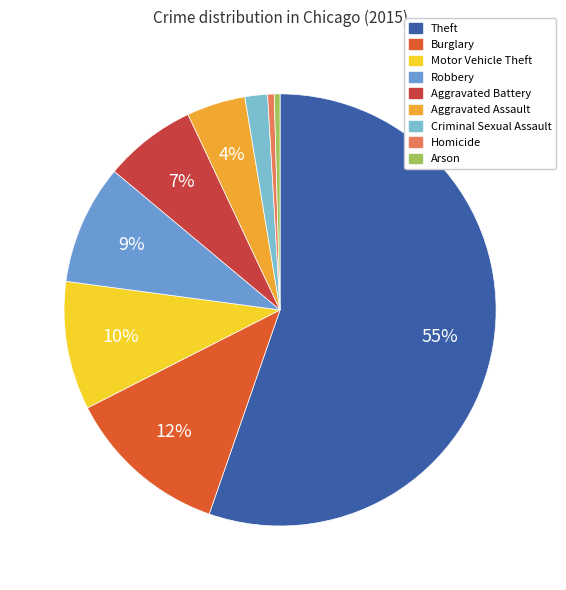

Which has a higher value, Aggravated Assault or Arson?

Aggravated Assault